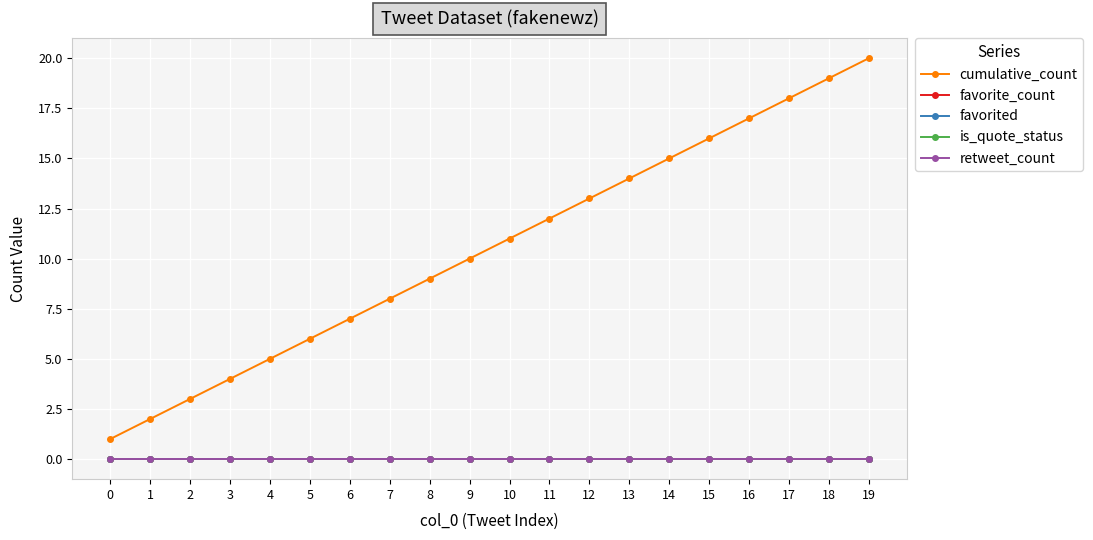

True or false: cumulative_count and favorite_count cross at least once.

False